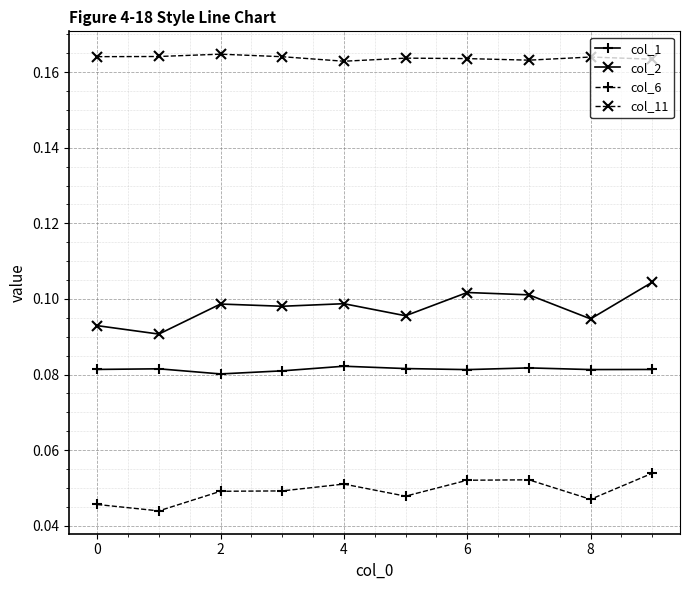

Count the col_2 values in the range 0 to 1.

10